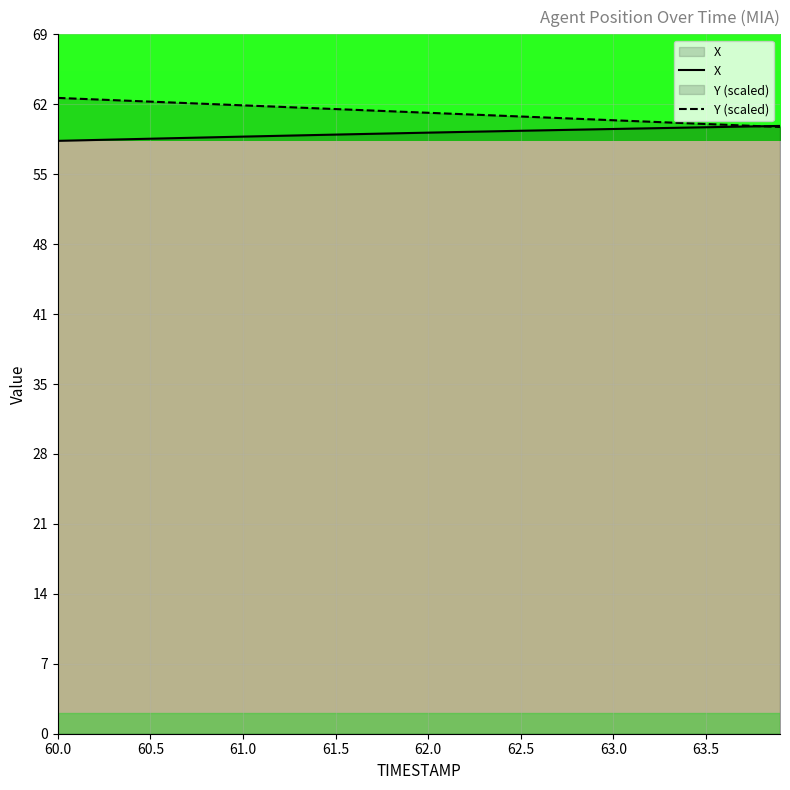

What are all the series names shown in the legend?

X, Y (scaled)